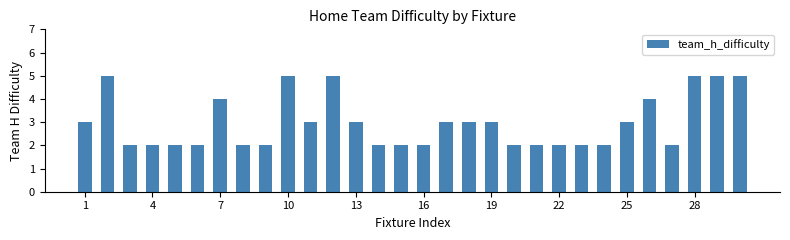

What is the greatest value displayed?

5